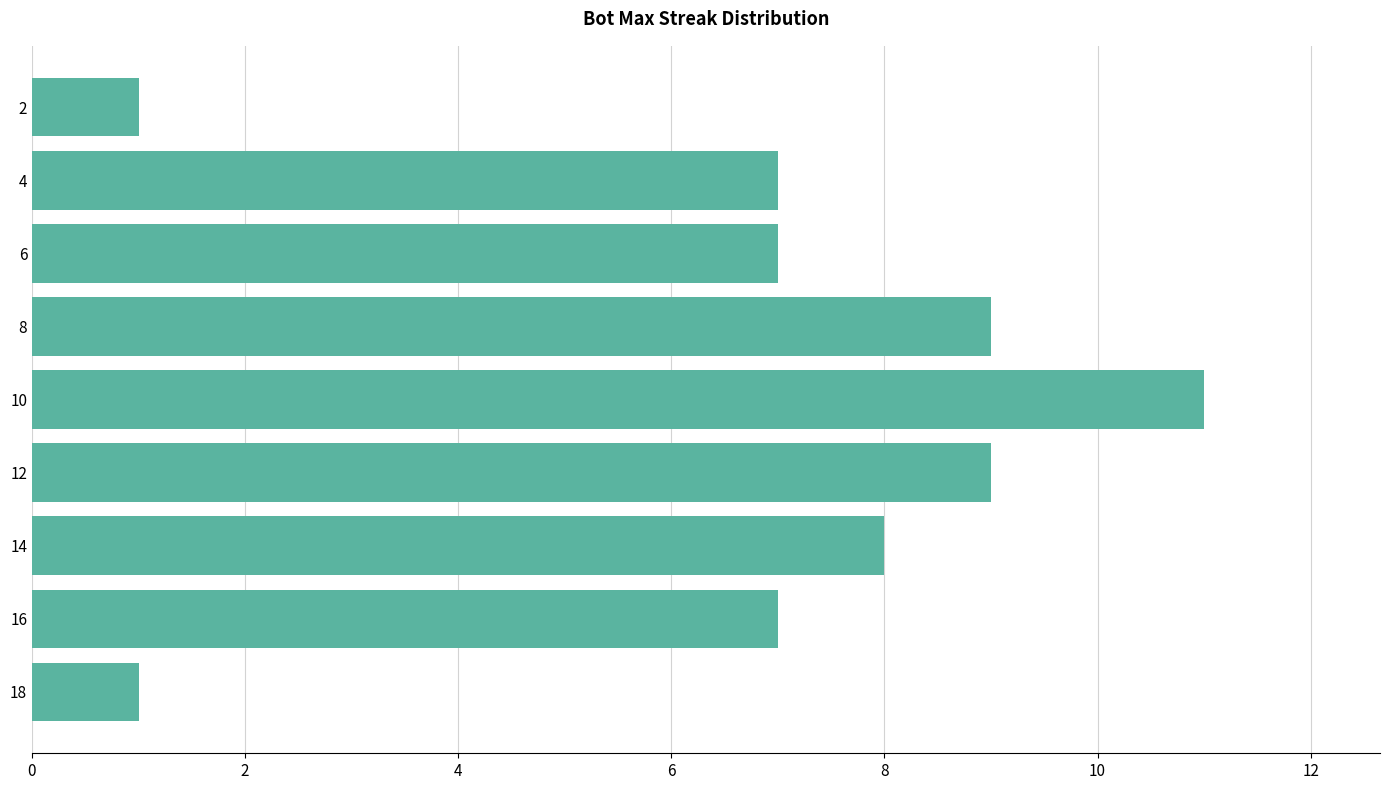

Approximately how many times larger is the value at 4 compared to 18?

7.0